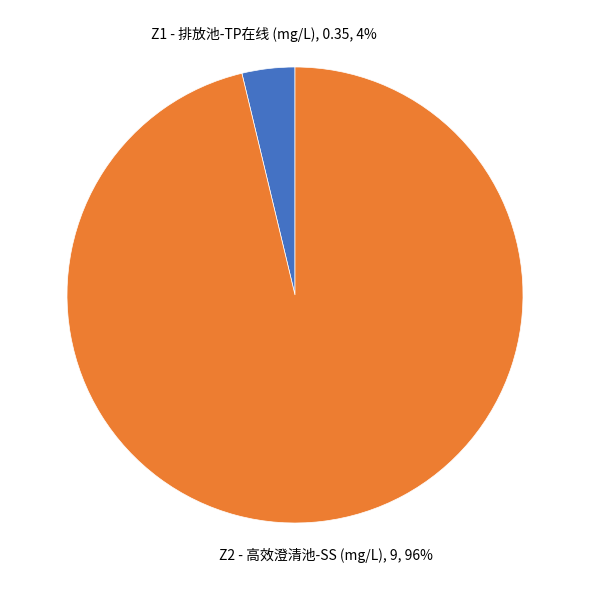

Is there a majority slice in this chart?

Yes